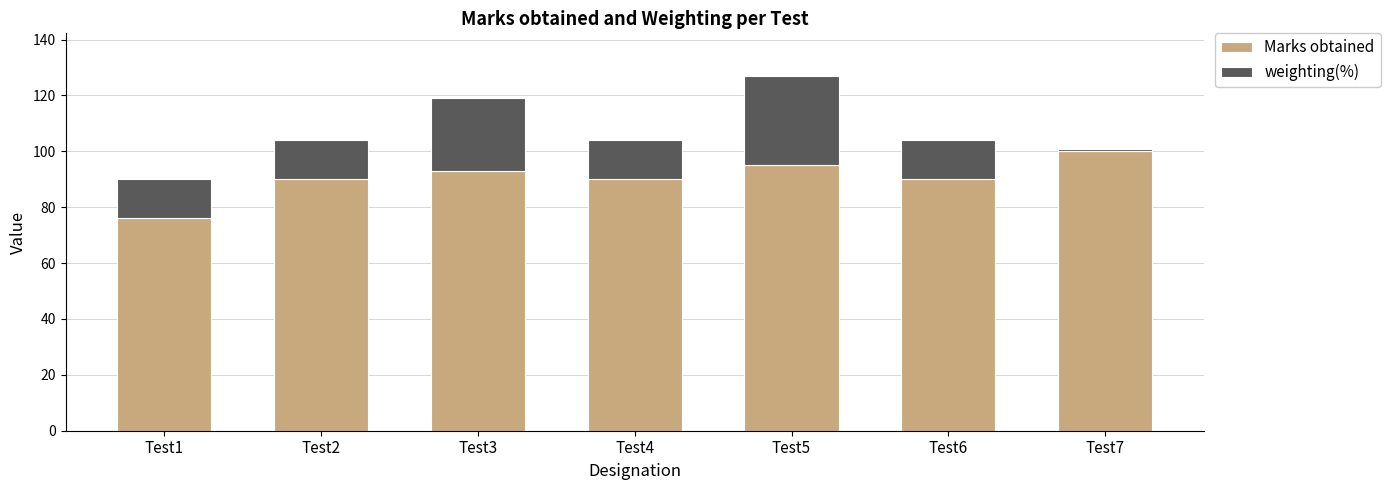

Are the bars horizontal?

No